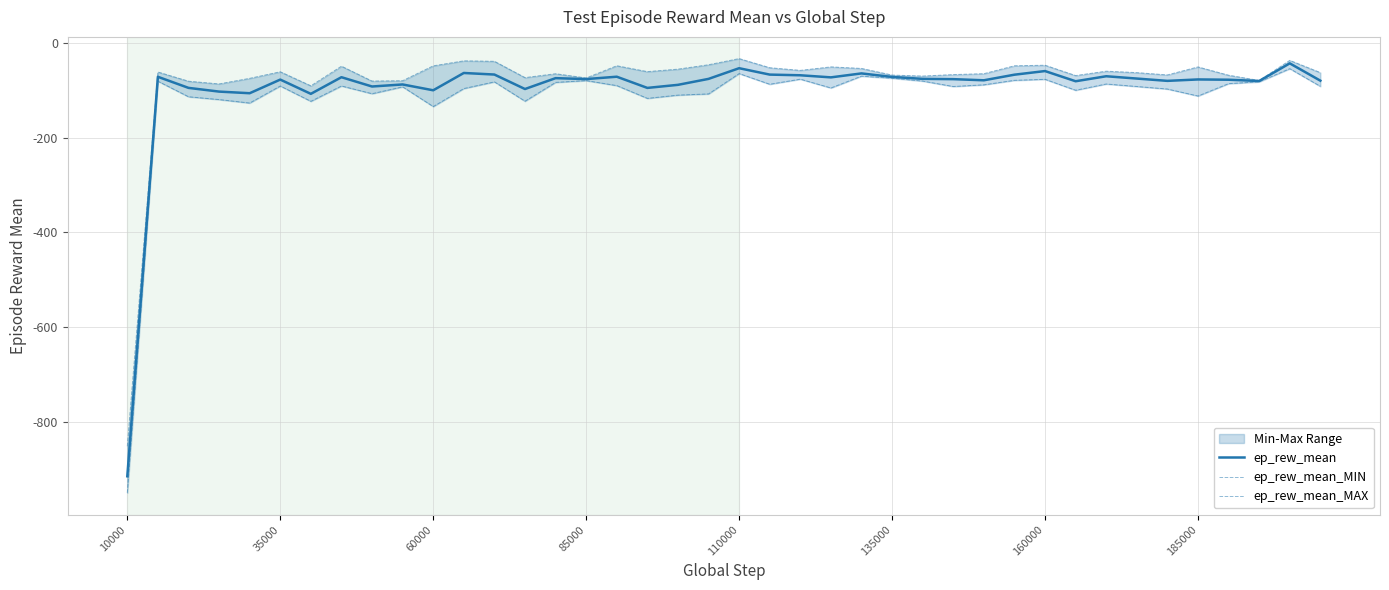

What is the lowest value of the ep_rew_mean series?

-914.1